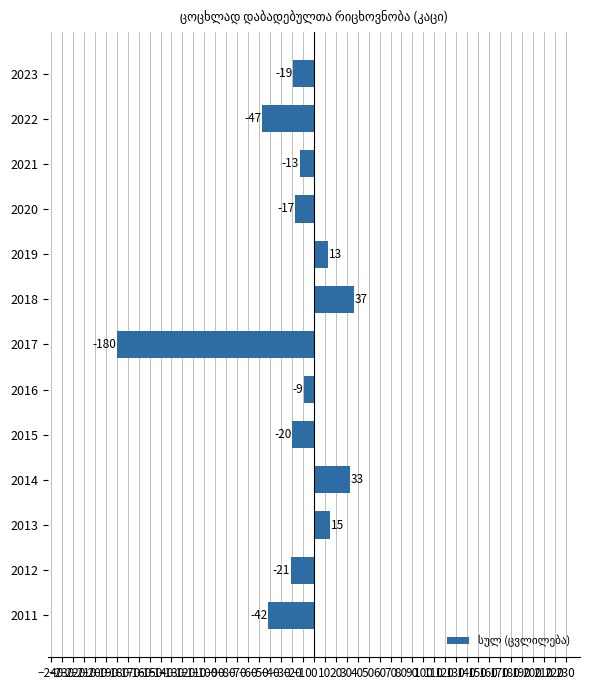

What is the change in value from 2018 to 2020?

-54